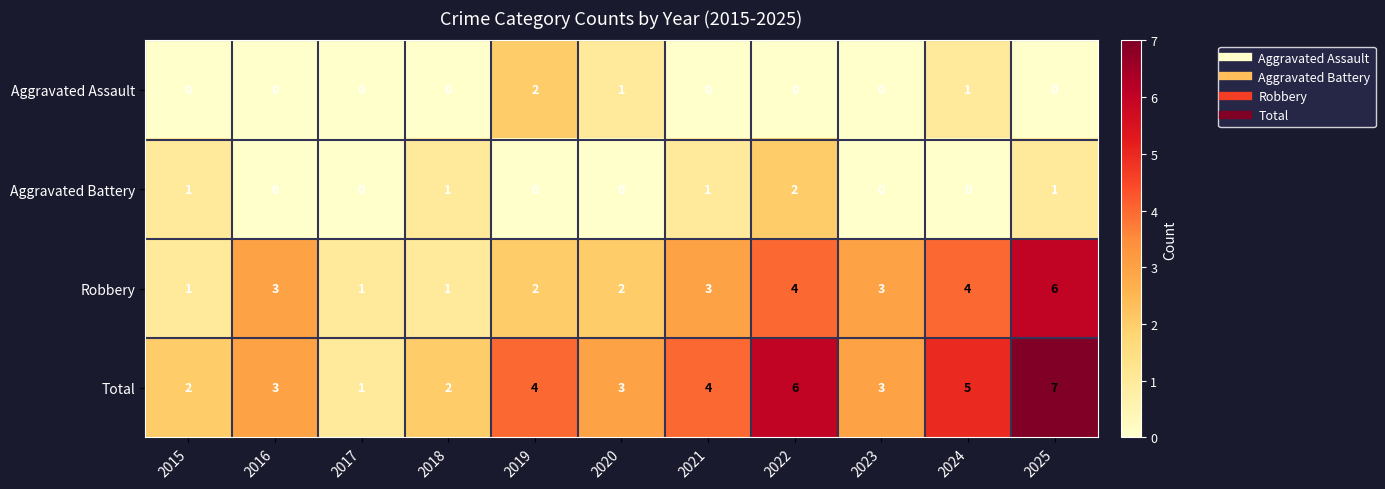

What is the difference between the highest and lowest values at 2023?

3